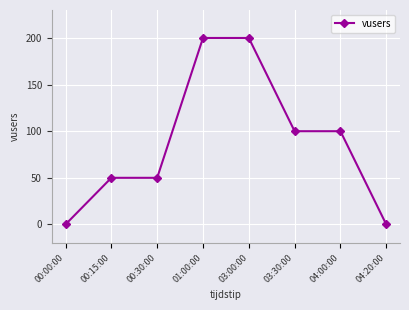

What is the sum of the values at 04:20:00 and 03:00:00?

200